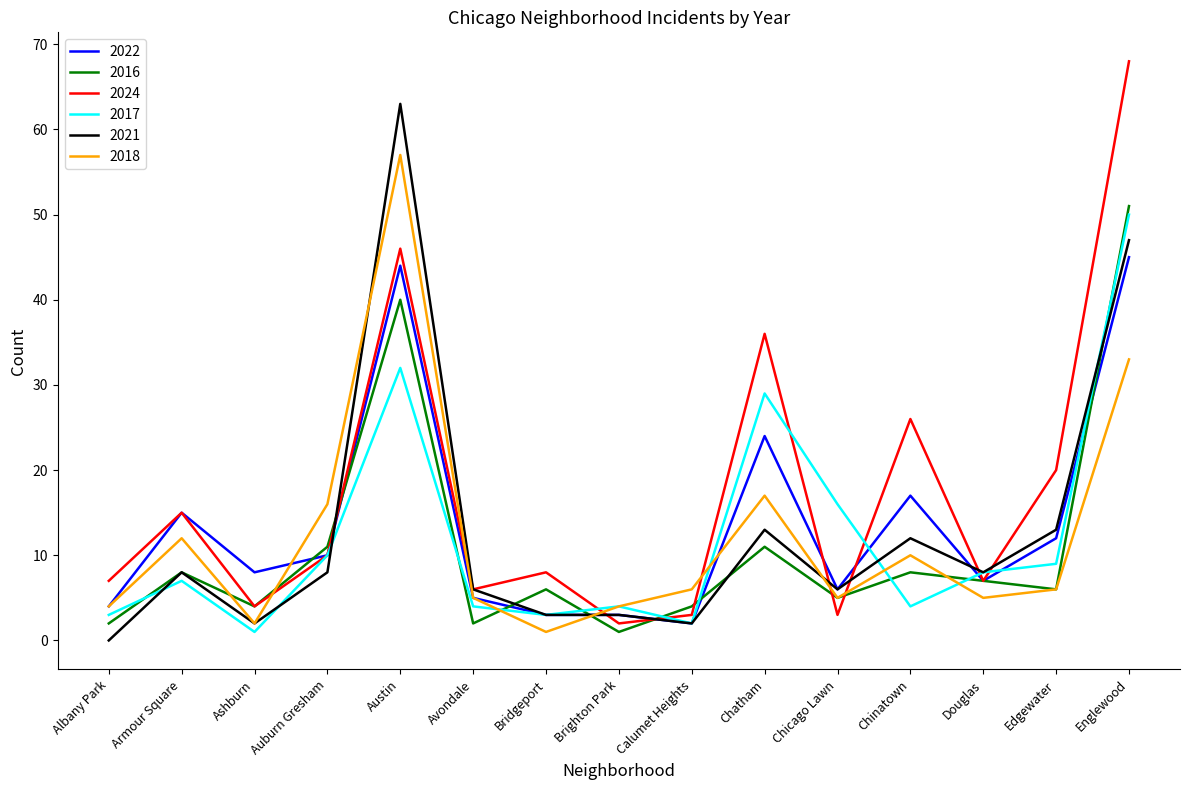

At which category is the sum across all series the highest?

Englewood